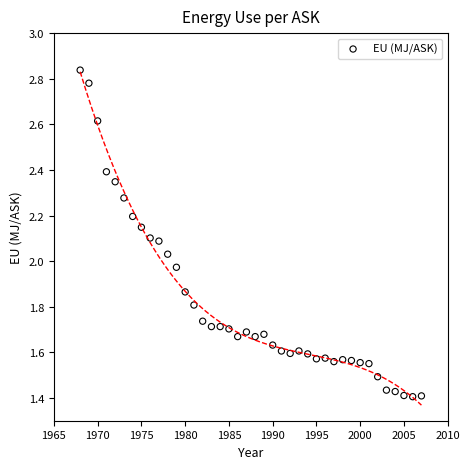

What is the range of X values (max minus min)?

39.0